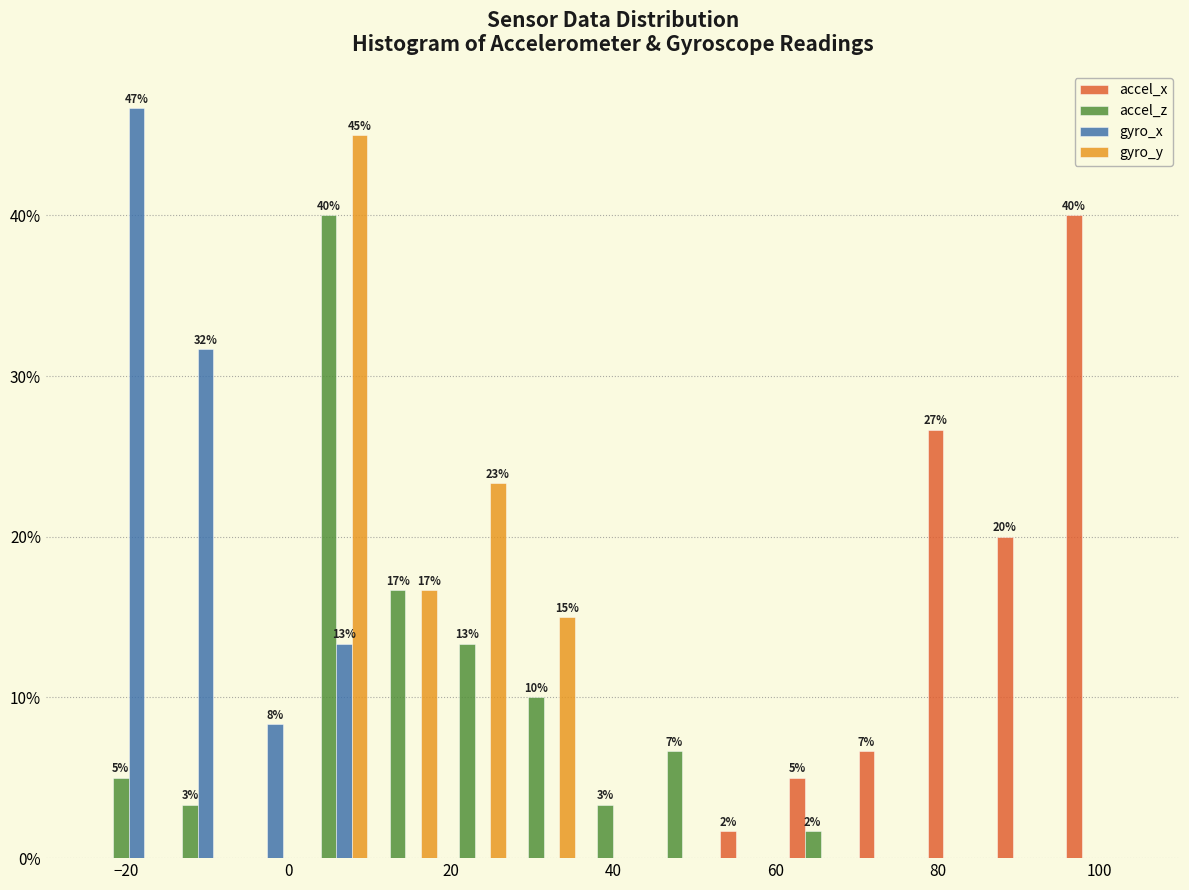

In the gyro_x series, which range on the x-axis has the tallest bar?

-24 to -16